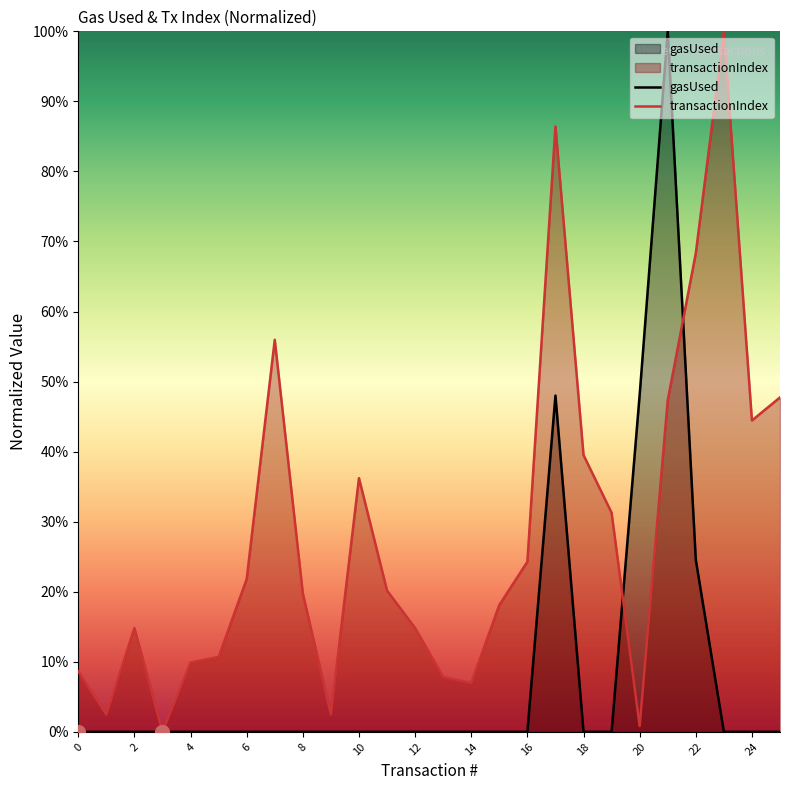

Which series has the widest spread of values?

gasUsed